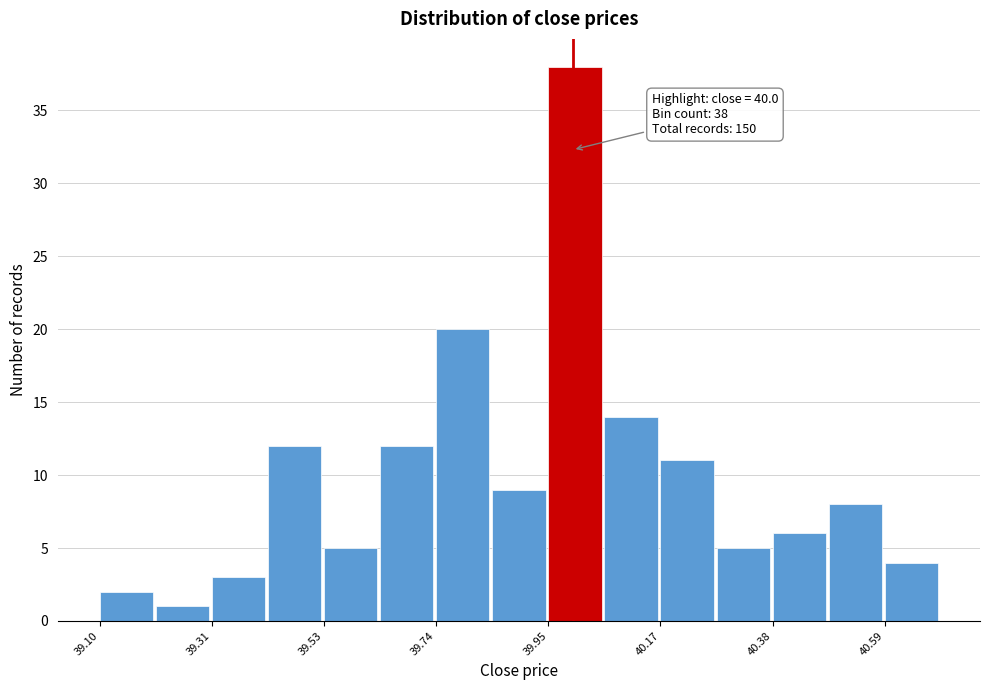

Read against the x-axis, roughly where is the centre of the tallest bar?

40.00